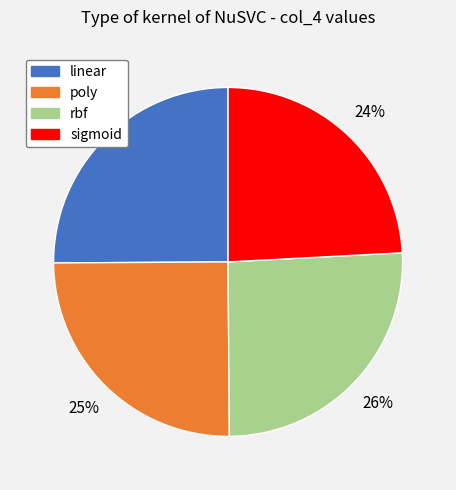

To the nearest percent, what is the average slice percentage?

25%